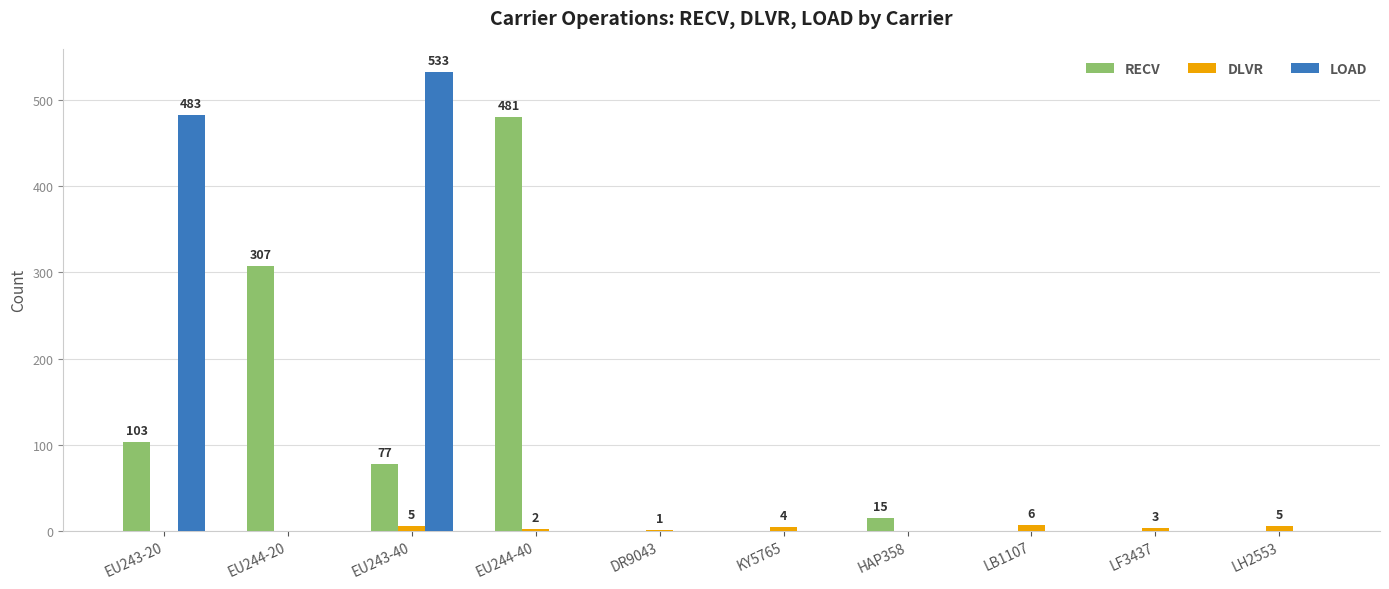

What is the sum of the LOAD values at EU243-40 and LB1107?

533